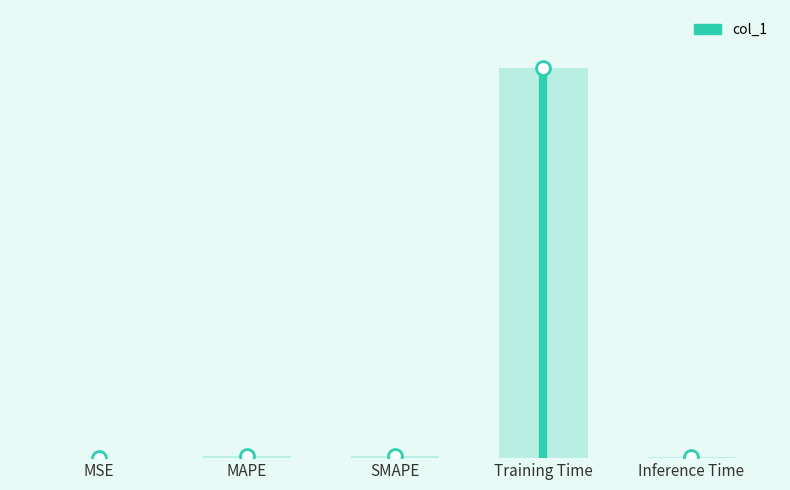

At which category does the chart reach its minimum across all series?

MSE